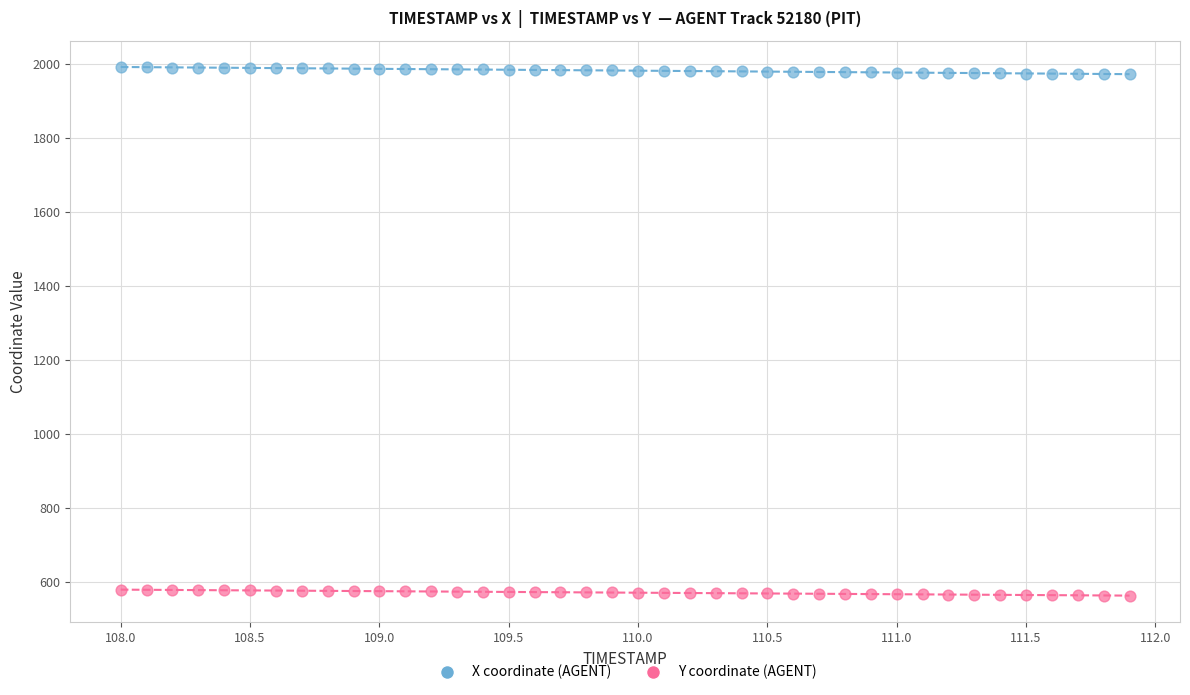

Across all data points, what is the range of X values (max minus min)?

3.9